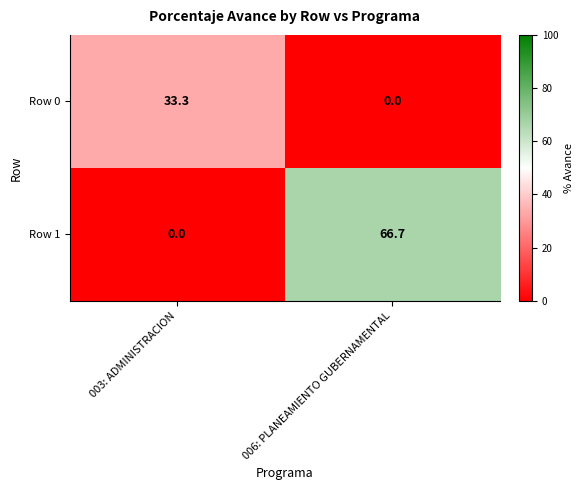

Is it true that Row 0 equals 51.1 at 003: ADMINISTRACION?

False